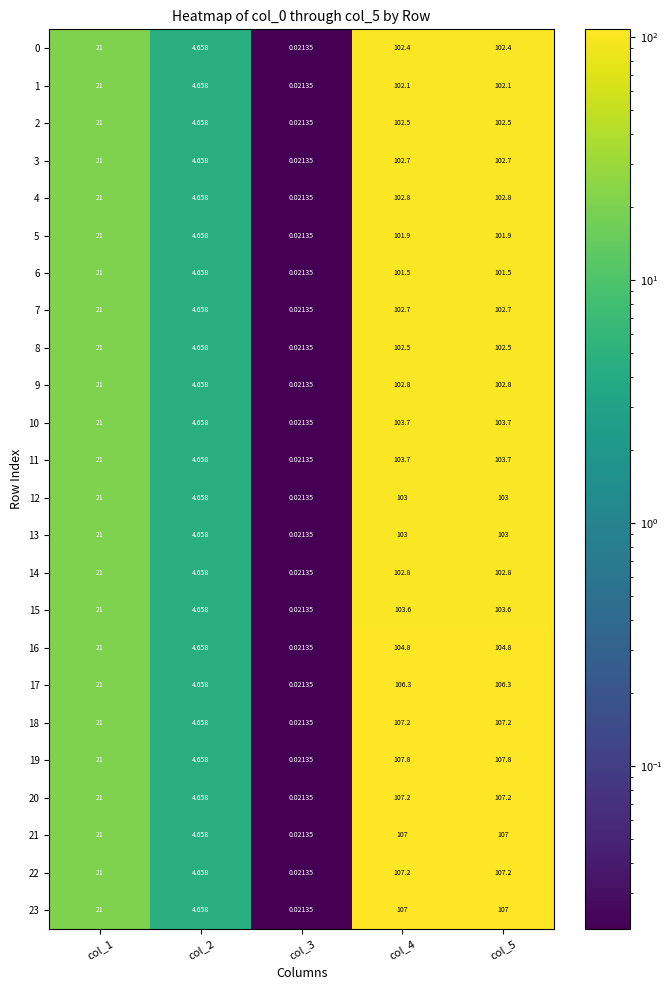

How many values in the 13 series are below 21?

2